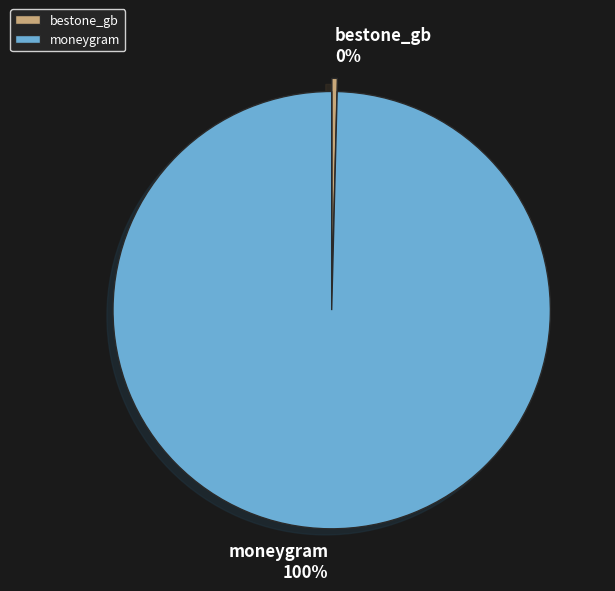

Which has a higher value, bestone_gb or moneygram?

moneygram